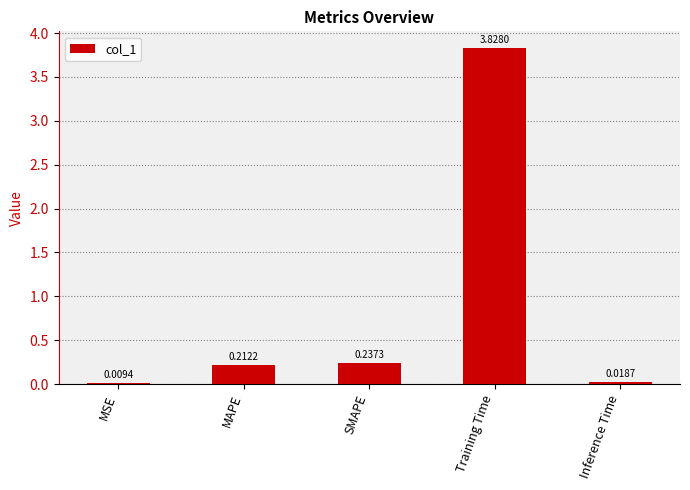

What is the change in value from MSE to MAPE?

+0.2